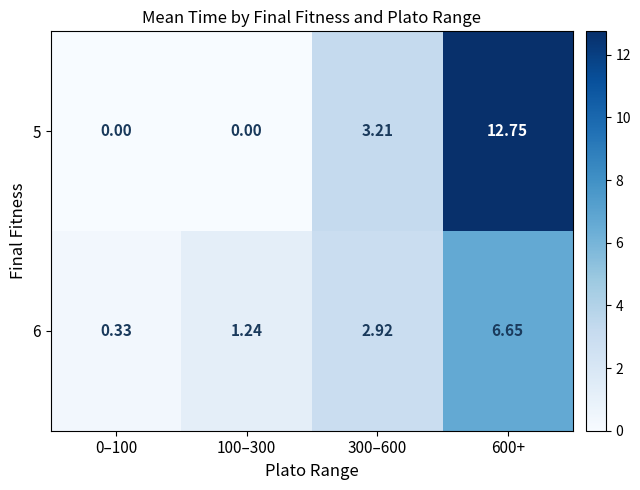

Is the value of 6 at 100–300 greater than the value of 5 at 0–100?

Yes